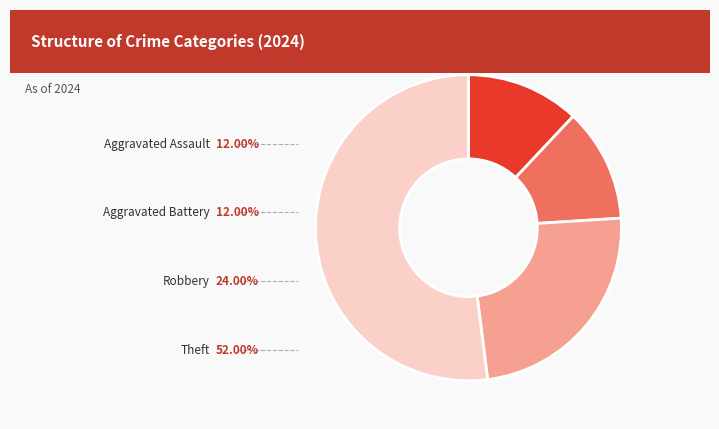

Is there any slice that represents more than half of the pie?

Yes